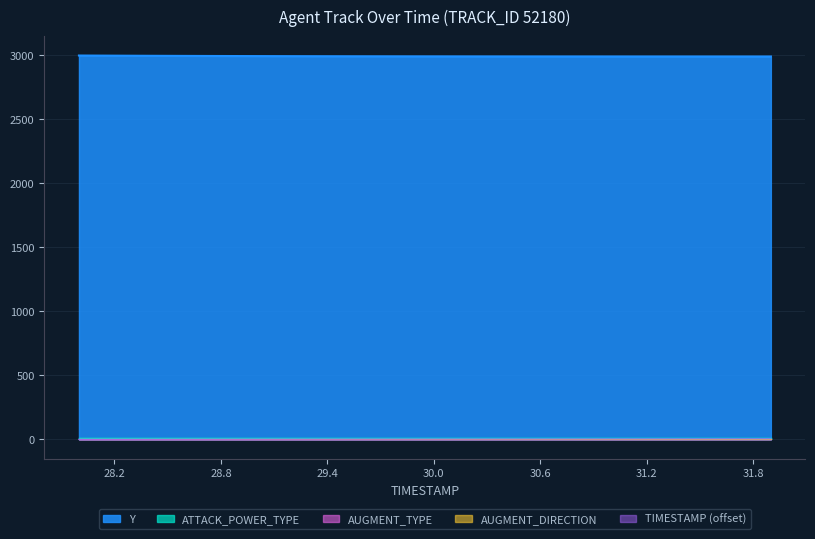

How many values in the Y series are below 2990?

6